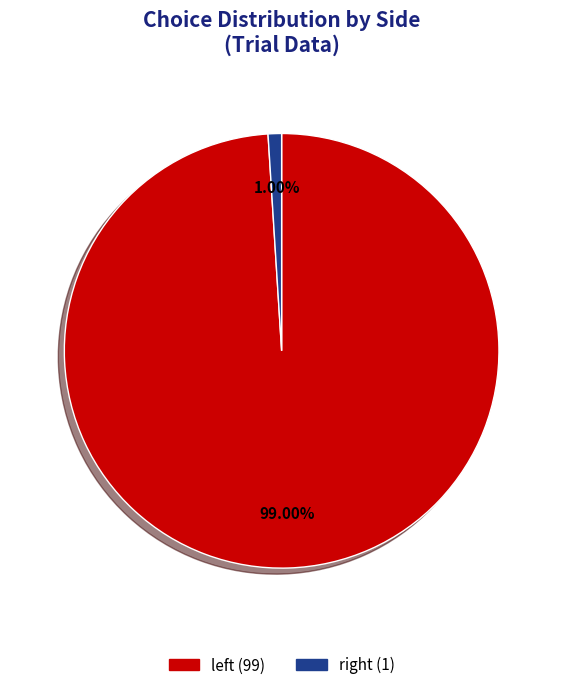

What is the majority slice?

left